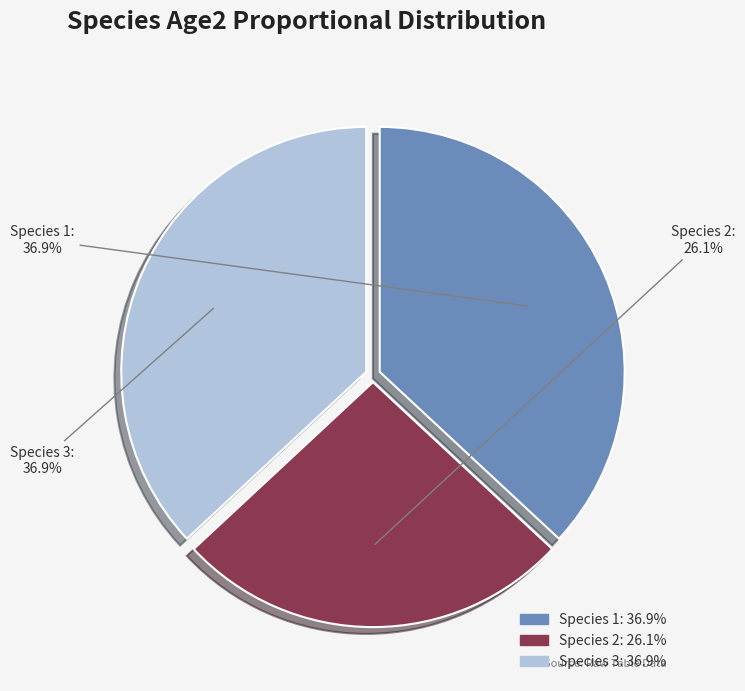

How much of the chart is everything except Species 3?

63.1%